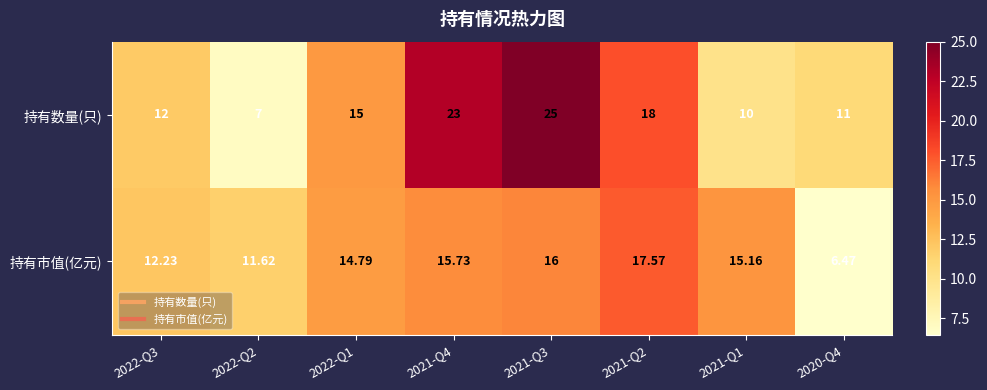

Is the value of 持有数量(只) at 2021-Q4 greater than the value of 持有市值(亿元) at 2022-Q1?

Yes